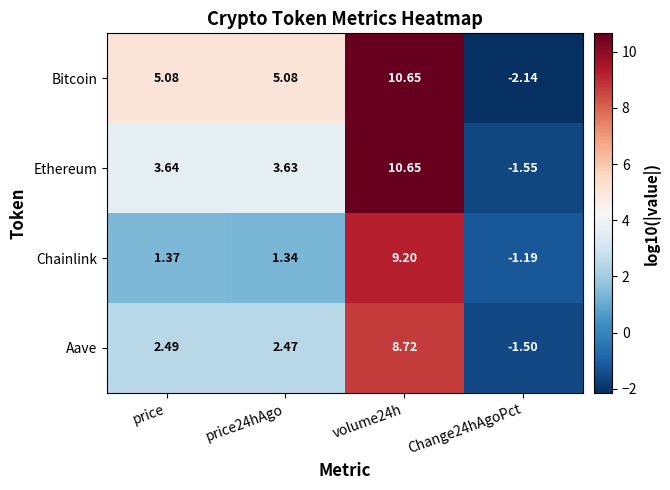

List the series in order of their overall mean, highest first.

Bitcoin, Ethereum, Aave, Chainlink